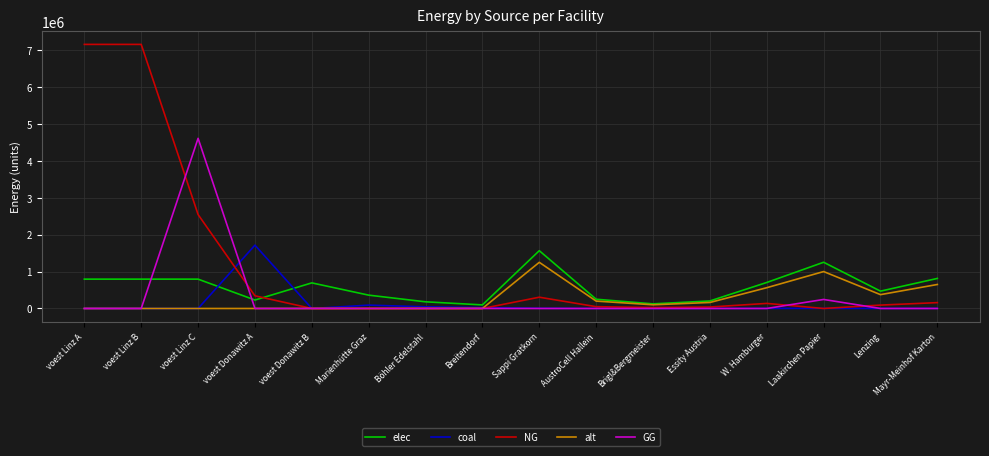

At which label does coal reach its peak?

voest Donawitz A